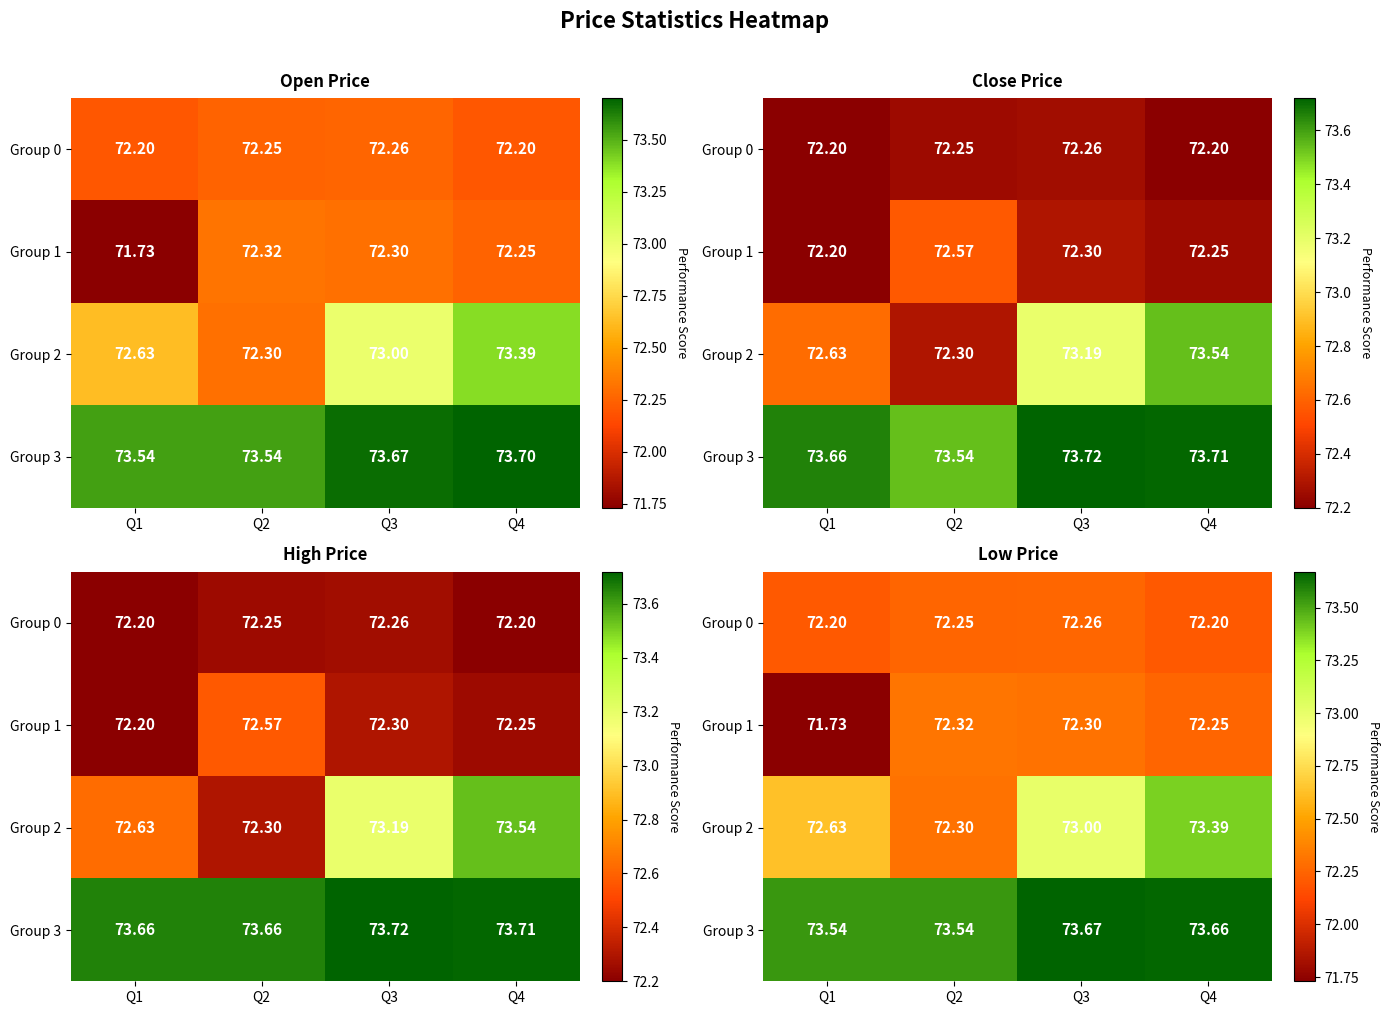

Where is Group 1 nearest to the value 72?

Q4